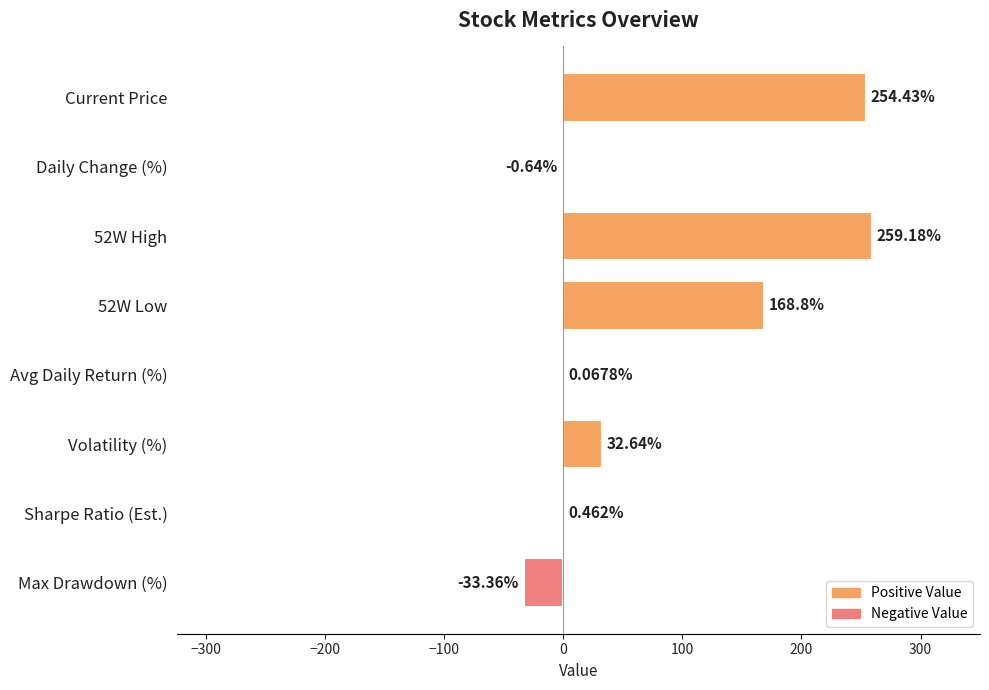

Which series changed the most between 52W High and Volatility (%)?

Positive Value